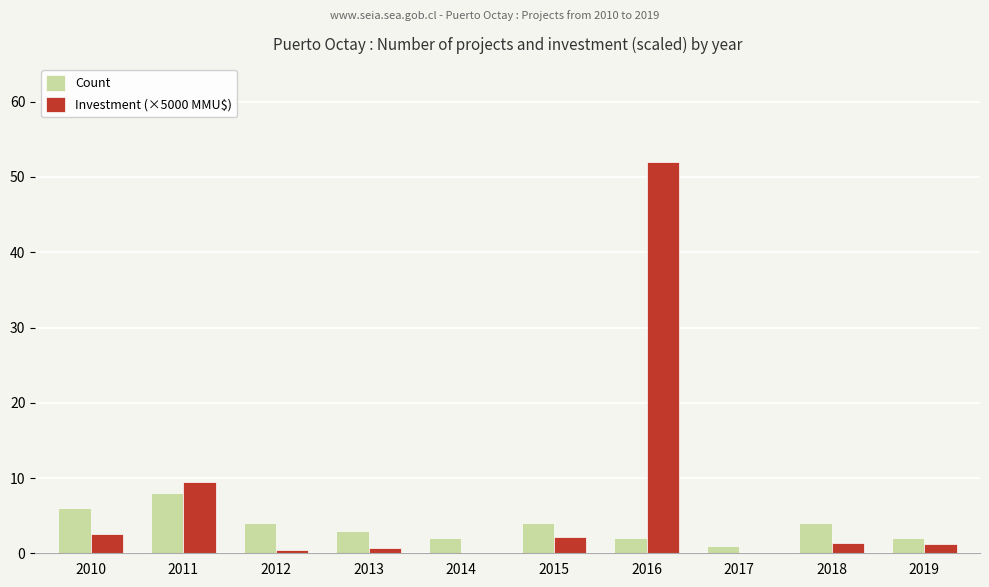

Where does the Count series first go above 4?

2010